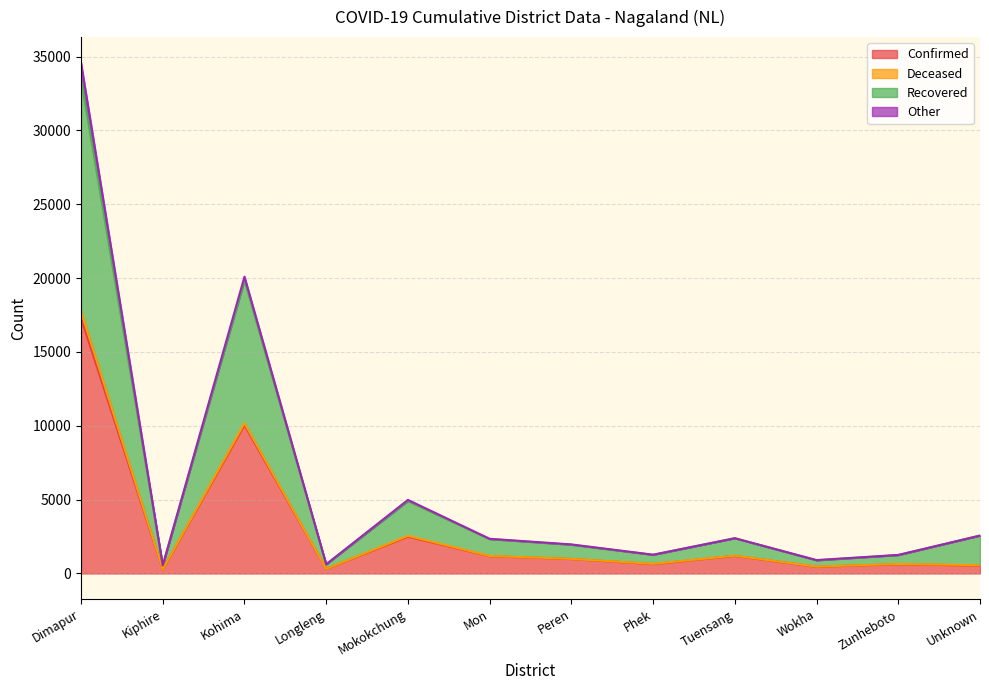

Which category has the highest value in the Confirmed series?

Dimapur